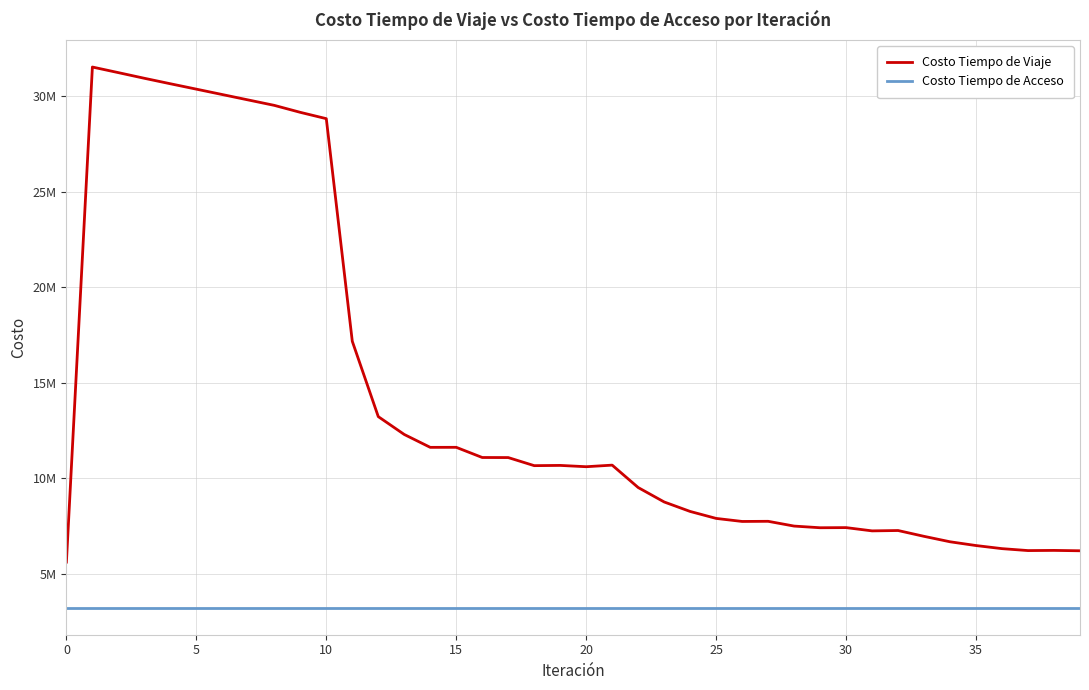

What are all the series names shown in the legend?

Costo Tiempo de Viaje, Costo Tiempo de Acceso